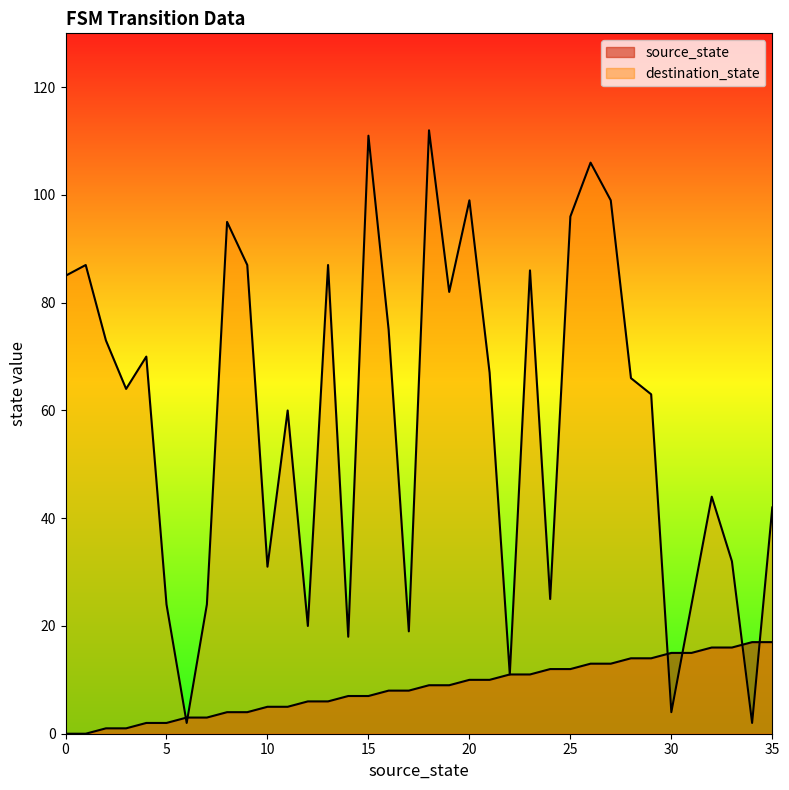

List the labels in order of source_state value, smallest first.

0, 1, 2, 3, 4, 5, 6, 7, 8, 9, 10, 11, 12, 13, 14, 15, 16, 17, 18, 19, 20, 21, 22, 23, 24, 25, 26, 27, 28, 29, 30, 31, 32, 33, 34, 35